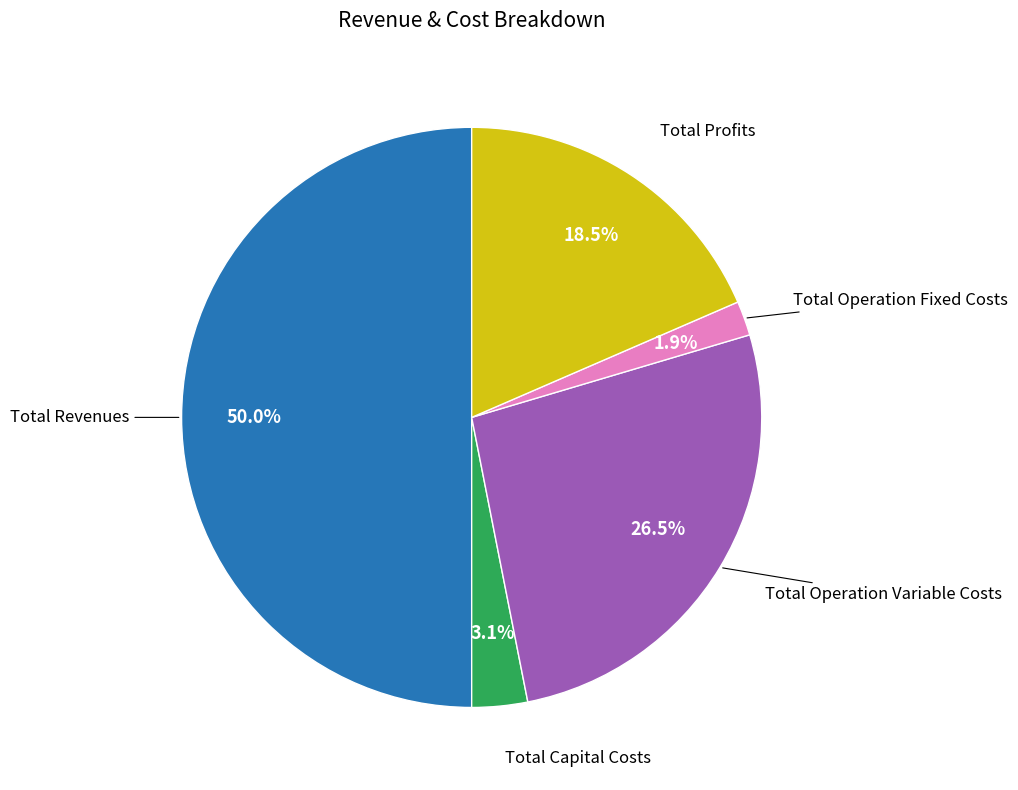

Is there any slice that represents more than half of the pie?

No